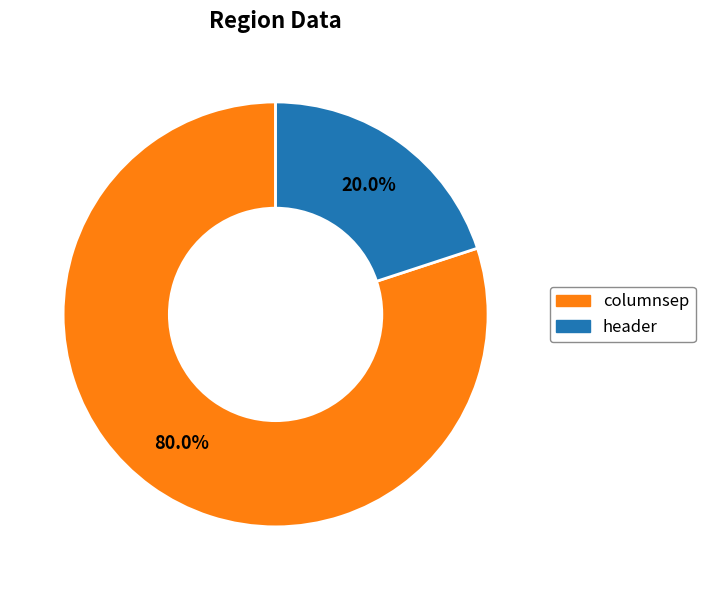

Which slice is the smallest?

header